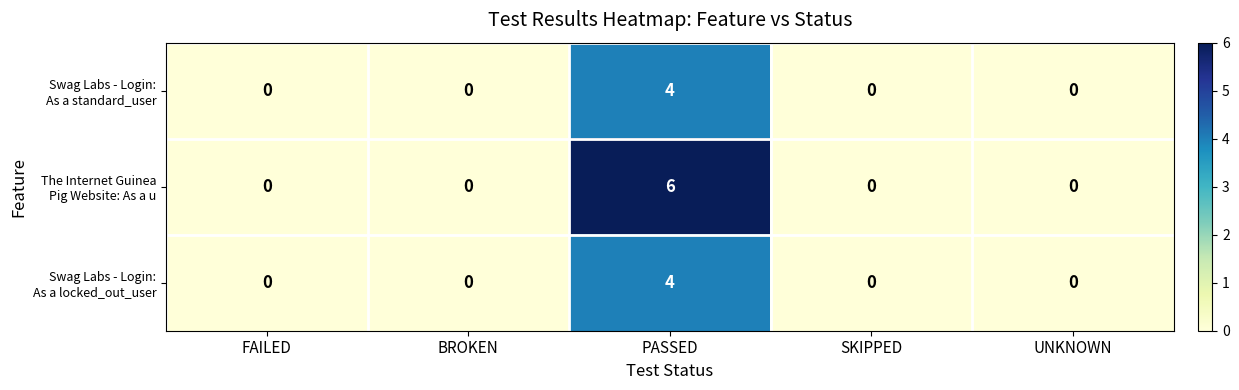

Which category has the highest value across all series?

PASSED